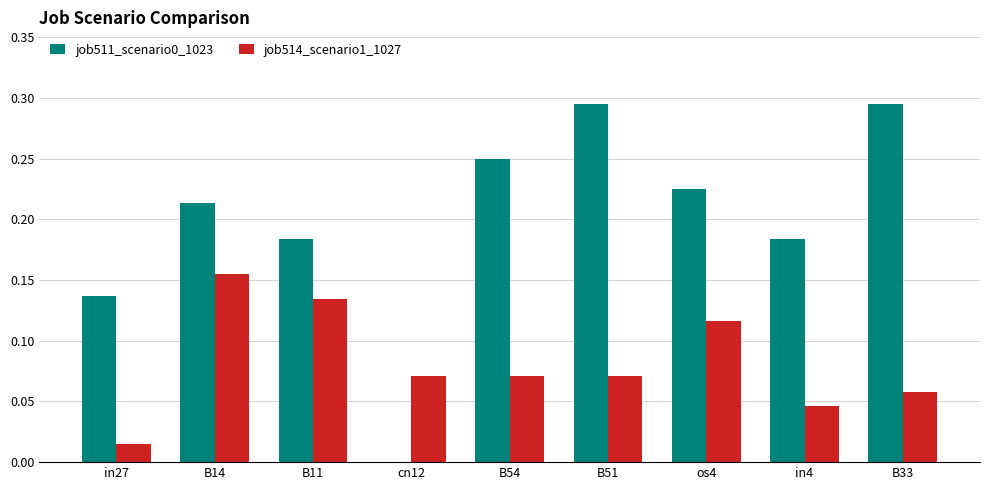

How many data points in job511_scenario0_1023 are above 0?

8